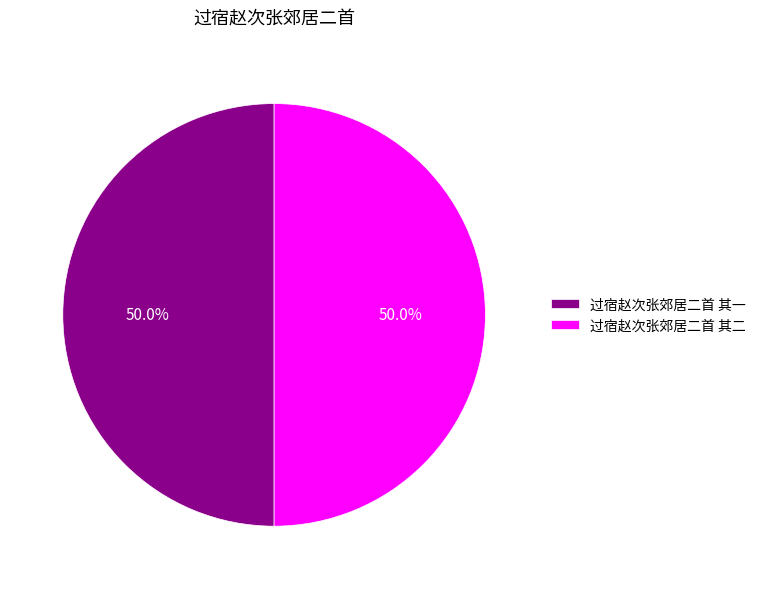

What percentage is NOT represented by 过宿赵次张郊居二首 其二?

50.0%